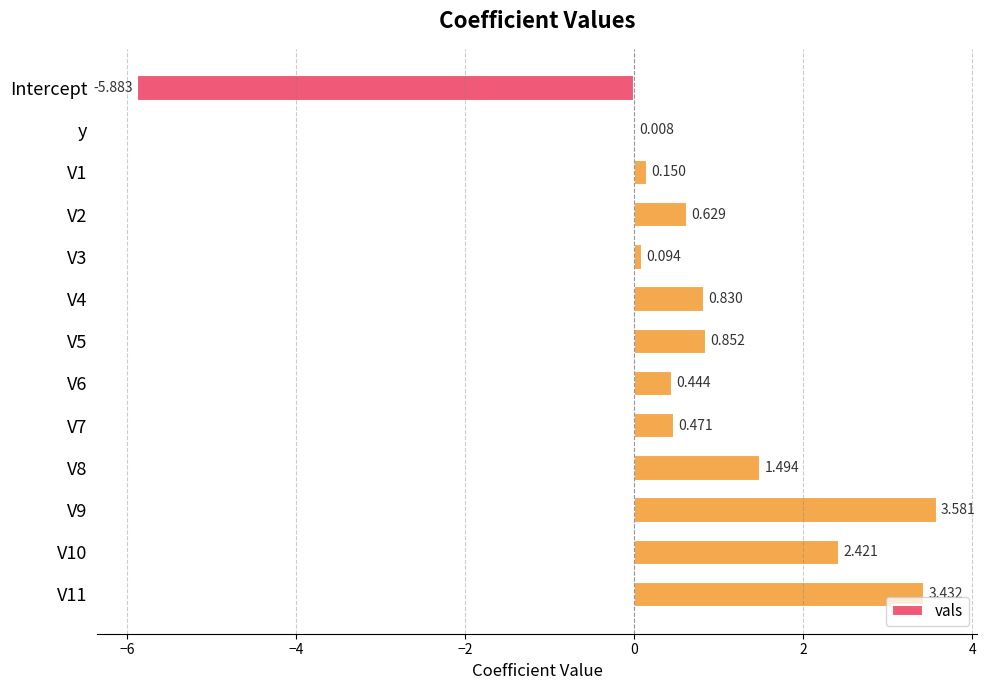

How many series are shown in this chart?

1